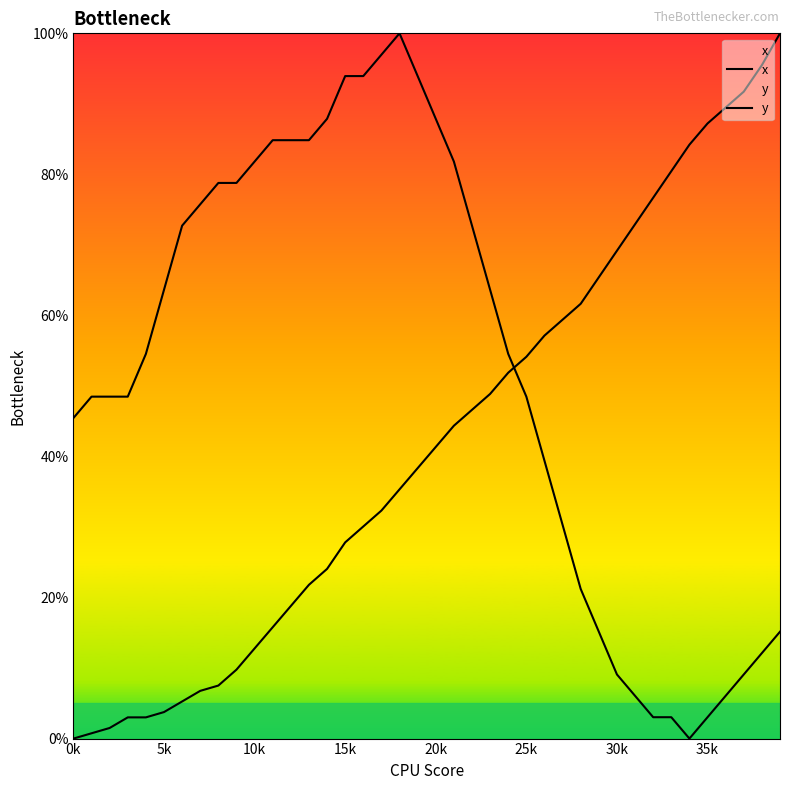

Rank the series by their average value, from highest to lowest.

x, y